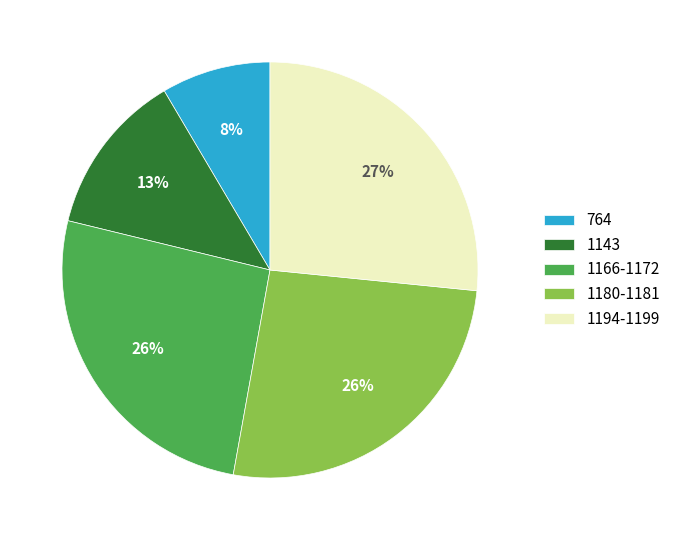

Which has a higher value, 1166-1172 or 764?

1166-1172